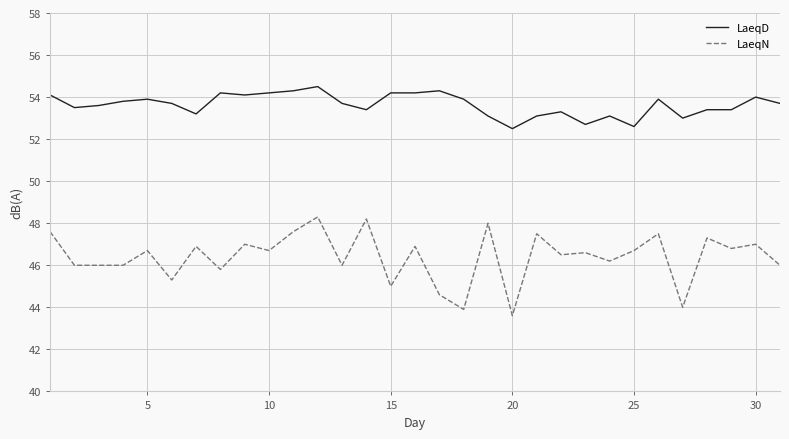

True or false: LaeqD and LaeqN intersect in this chart.

False